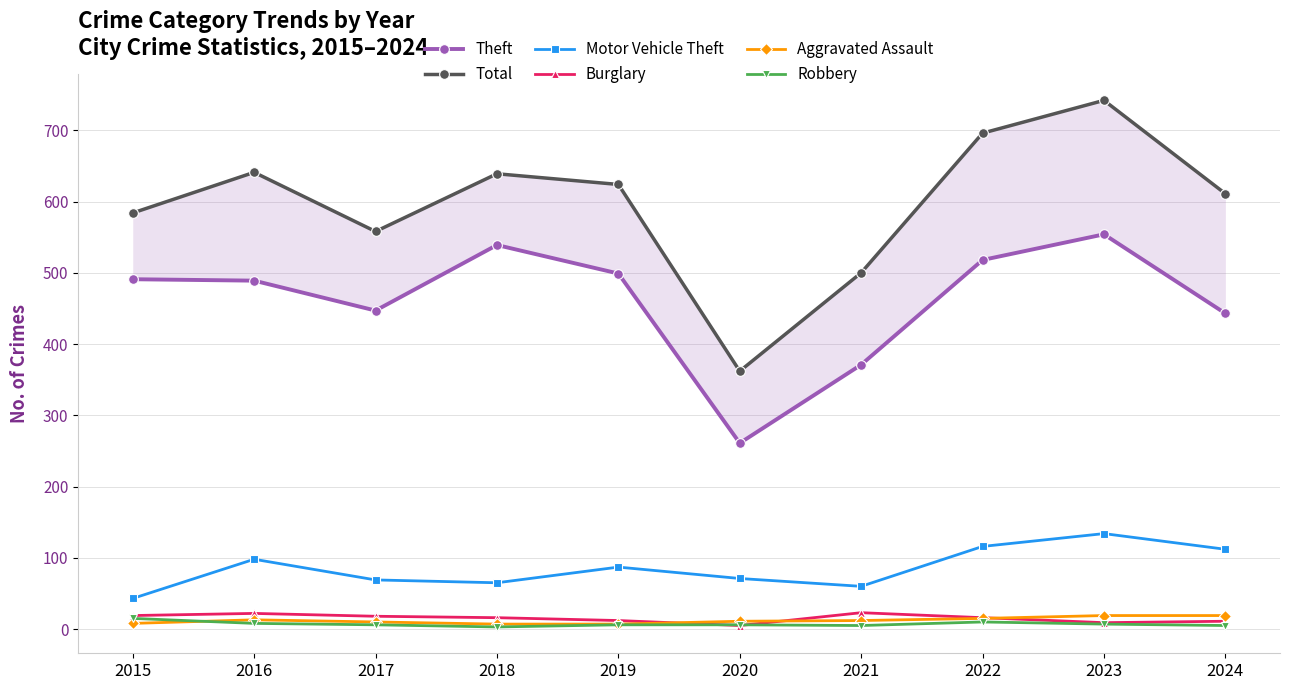

What is the difference between the Total values at 2017 and 2018?

81